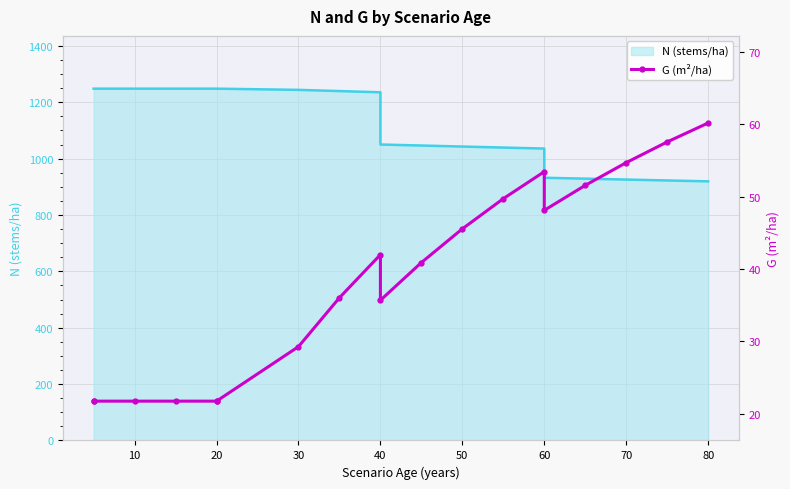

The value at 12 is 80.5. True or false?

False